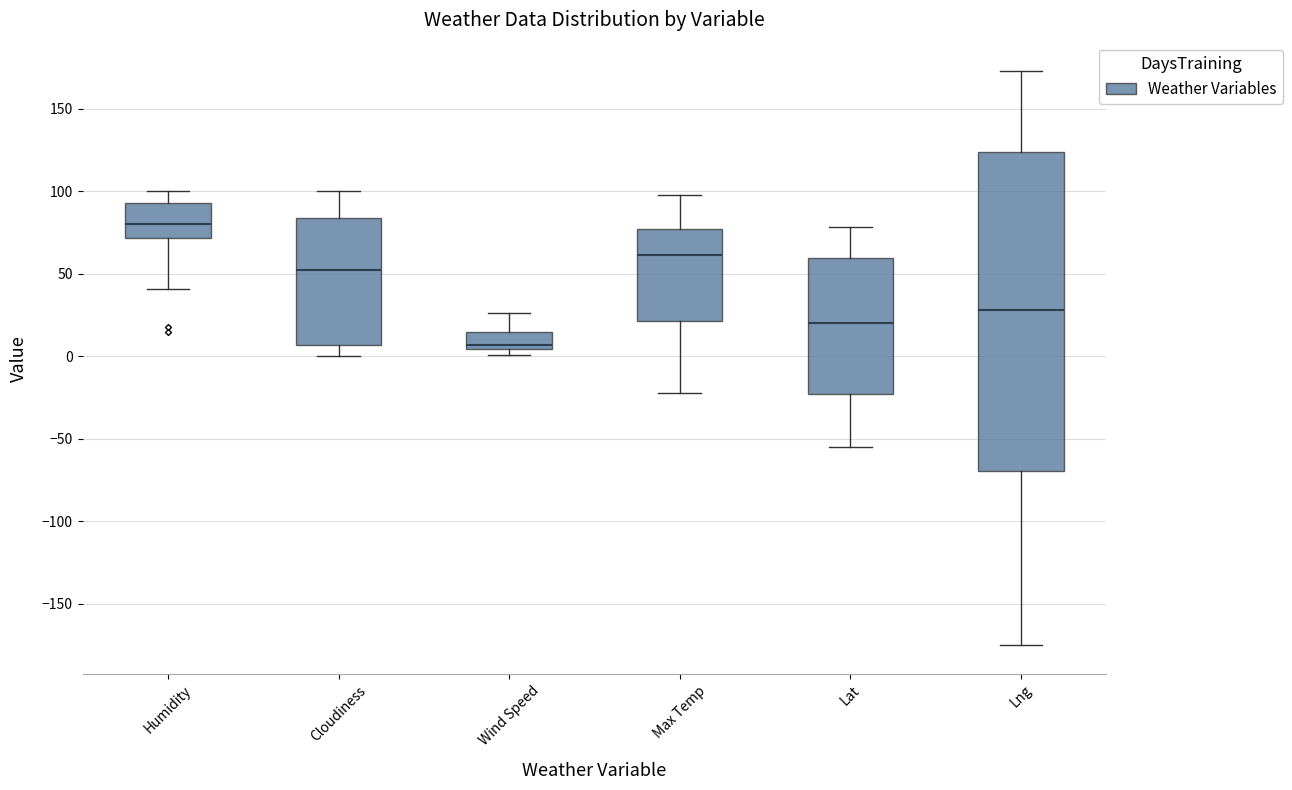

Which box's median line is the lowest?

Wind Speed